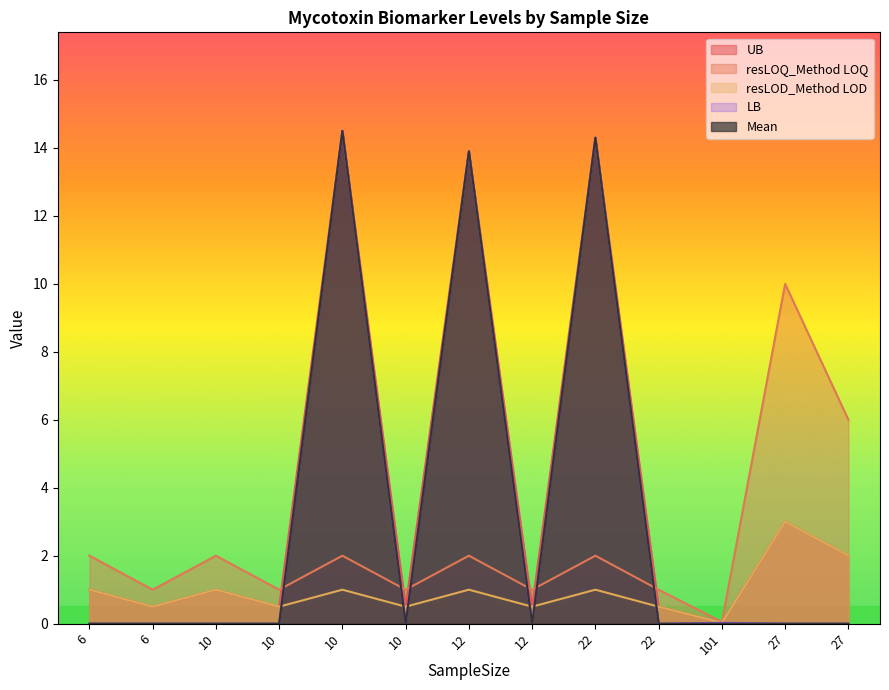

At which label does resLOQ_Method LOQ reach its peak?

27